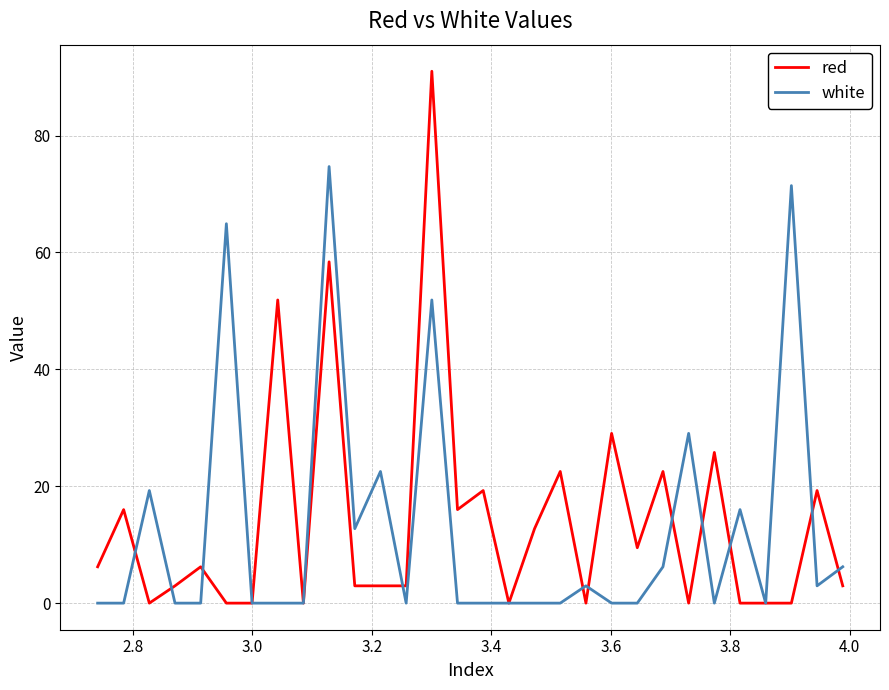

What is the greatest value displayed?

91.0